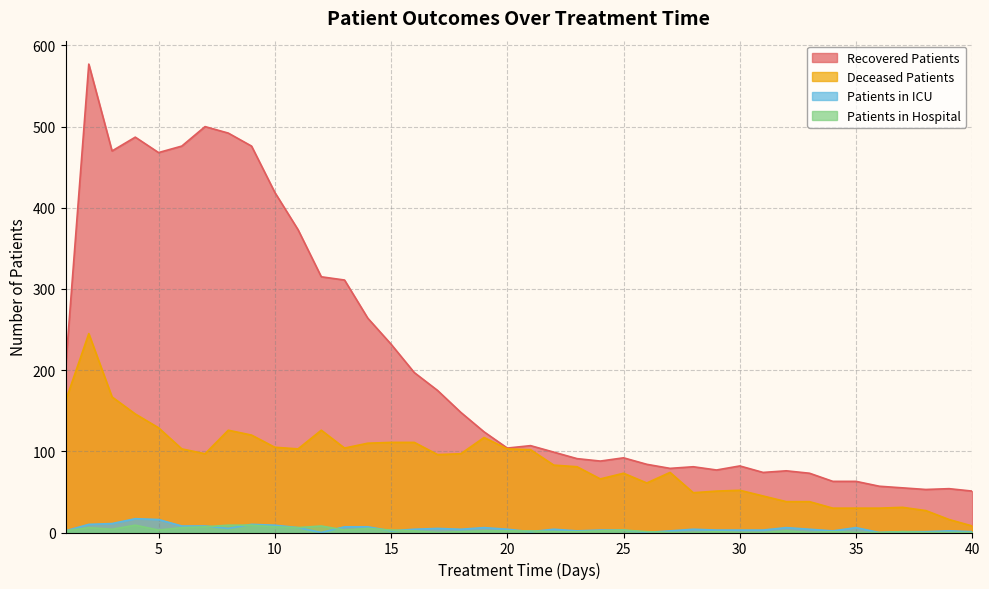

At which label is deceased_patients closest to 126?

8